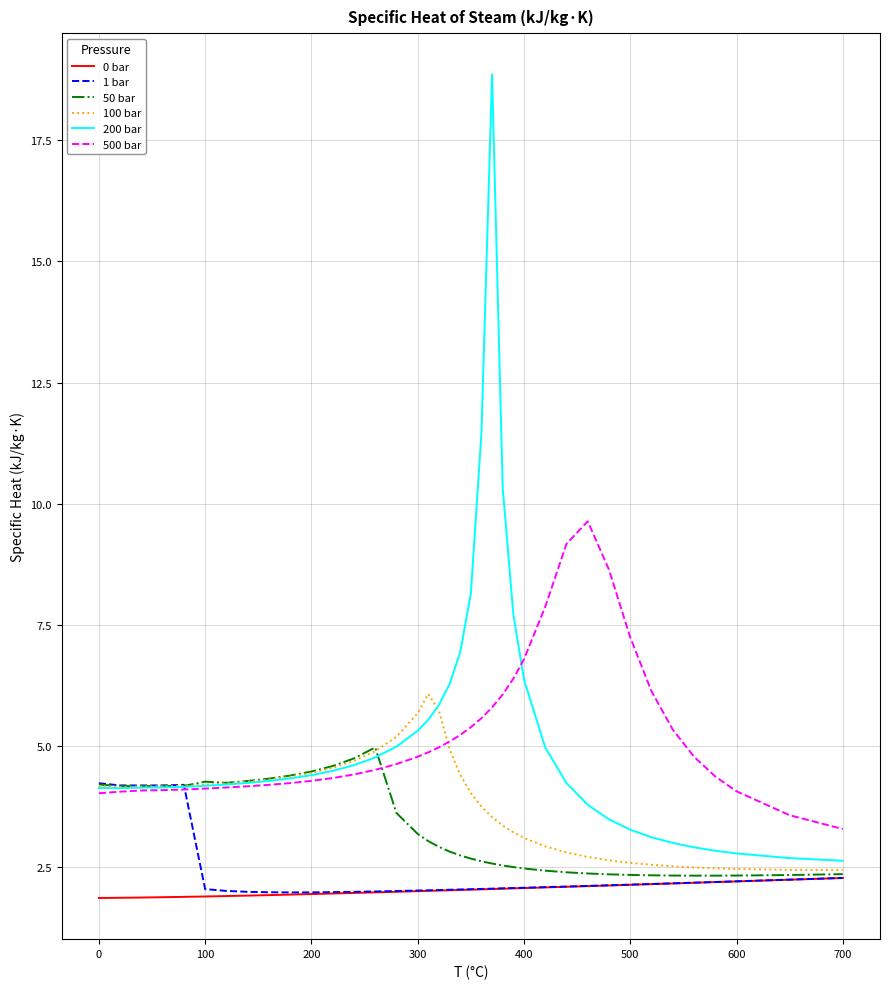

Which series has the largest range (max minus min)?

200 bar